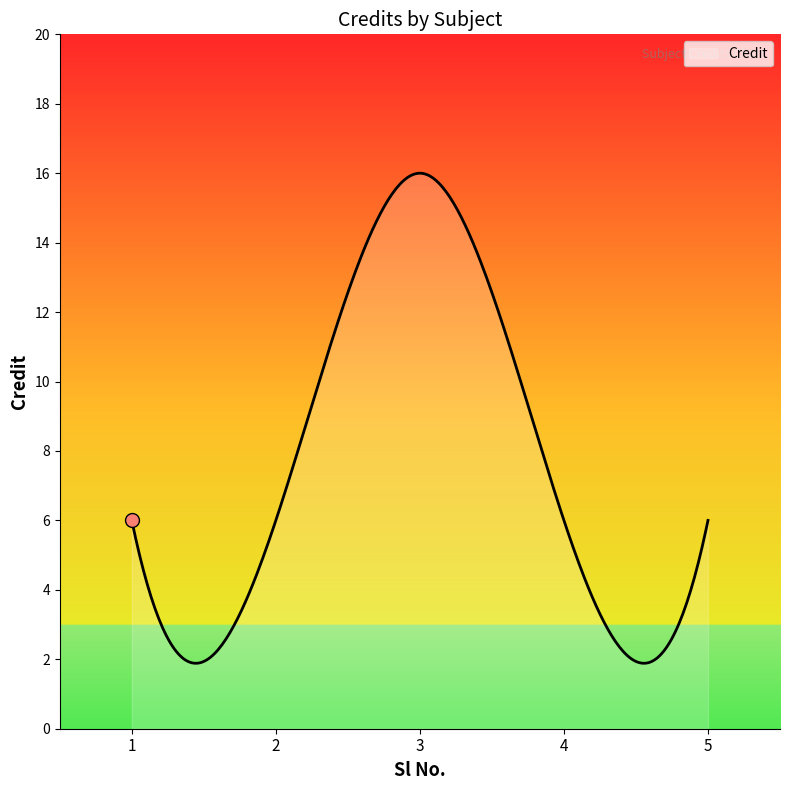

Reading left to right, what are all the values shown in this chart?

6	6	16	6	6